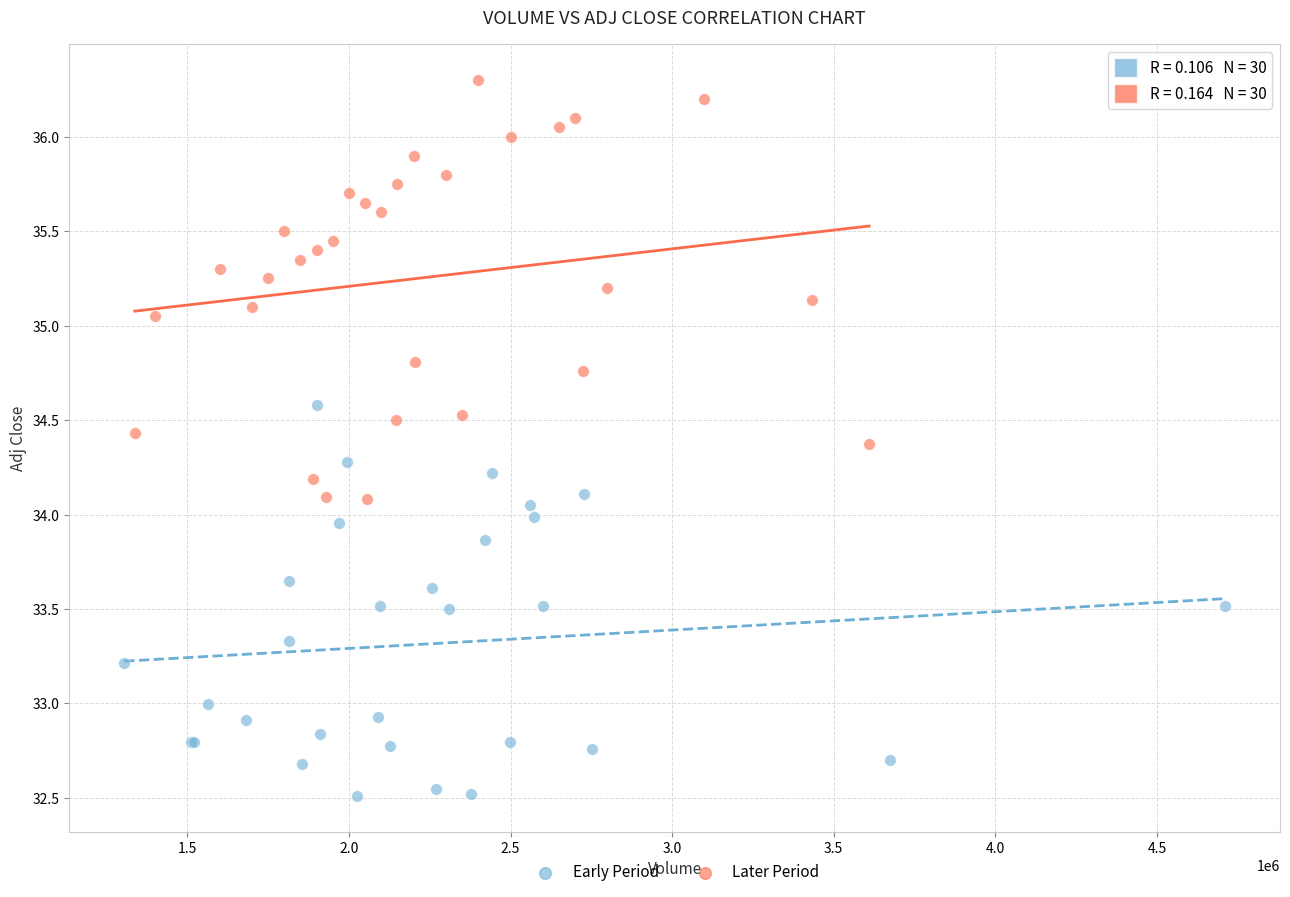

Which series reaches the minimum Y coordinate?

Early Period